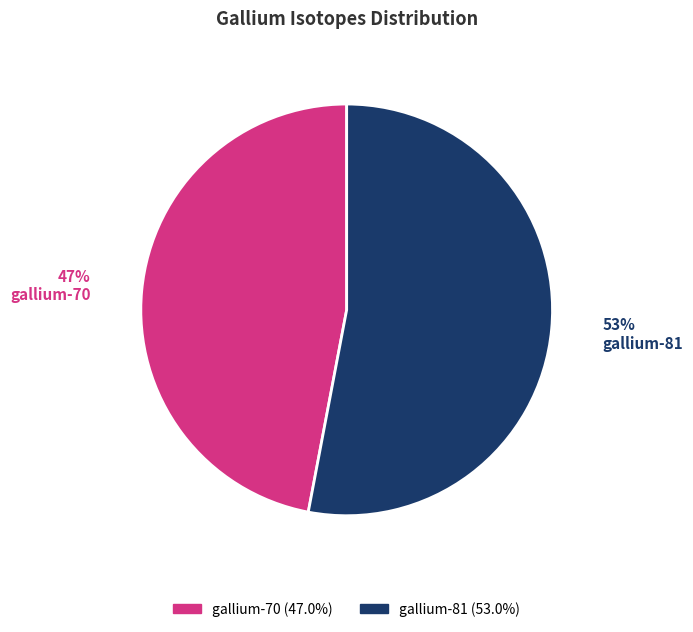

Does gallium-81 represent more than half of the total?

Yes